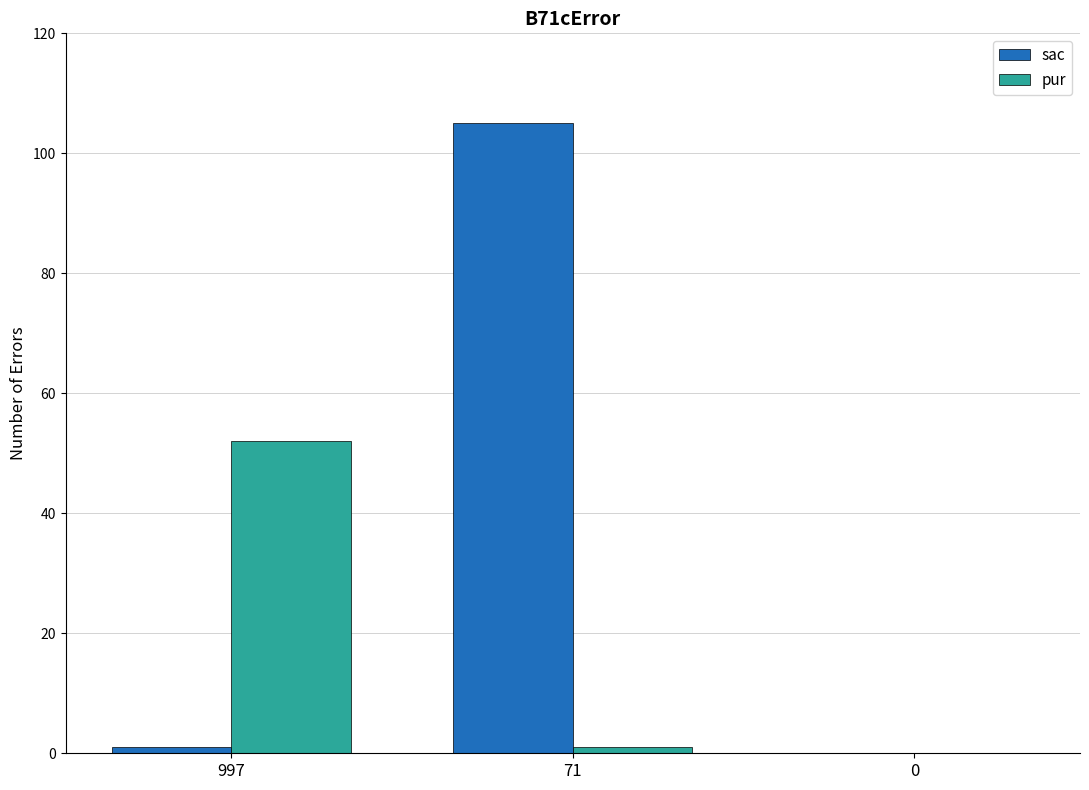

What is the total value across all series at 997?

53